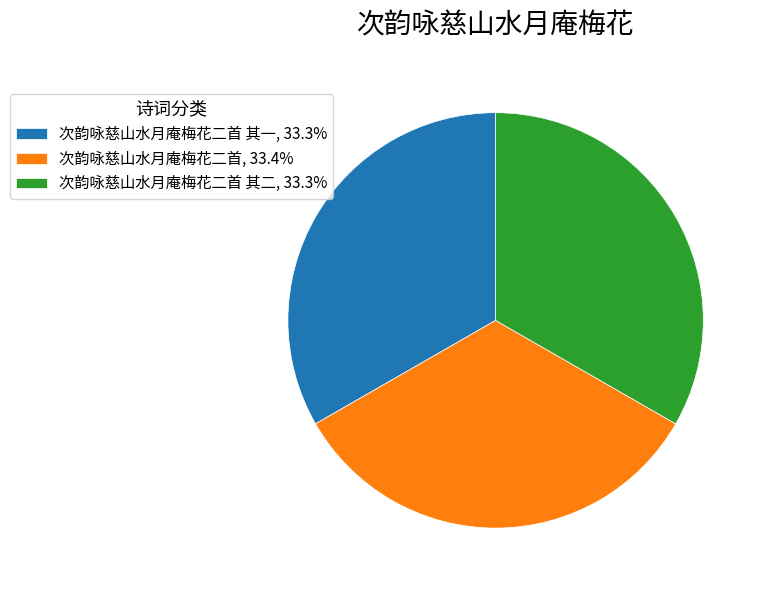

Approximately how many times larger is the value at 次韵咏慈山水月庵梅花二首 其一, 33.3% compared to 次韵咏慈山水月庵梅花二首 其二, 33.3%?

1.0